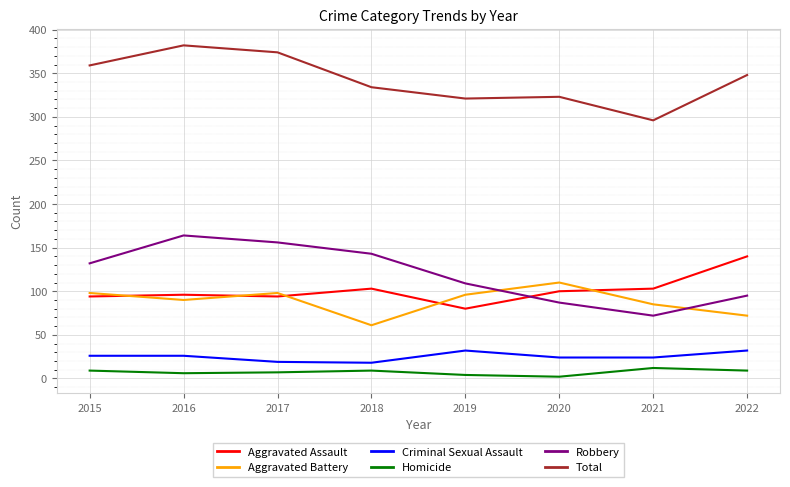

What is the average value of the Total series?

342